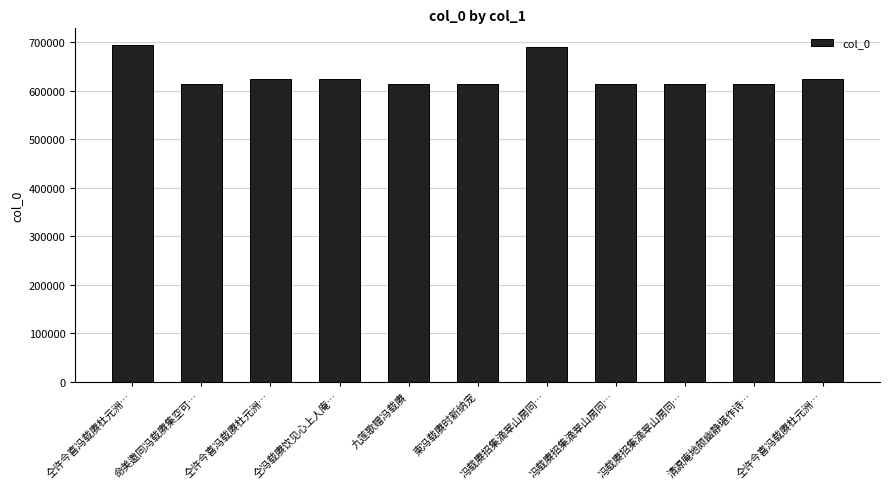

How many values are below 614200?

5